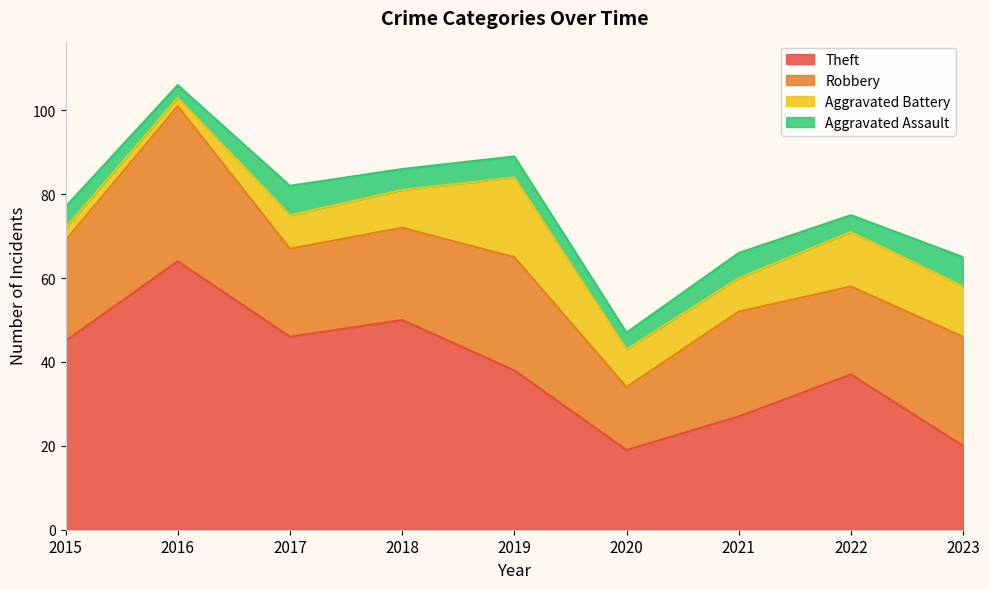

Does the chart display data point markers on the line(s)?

No